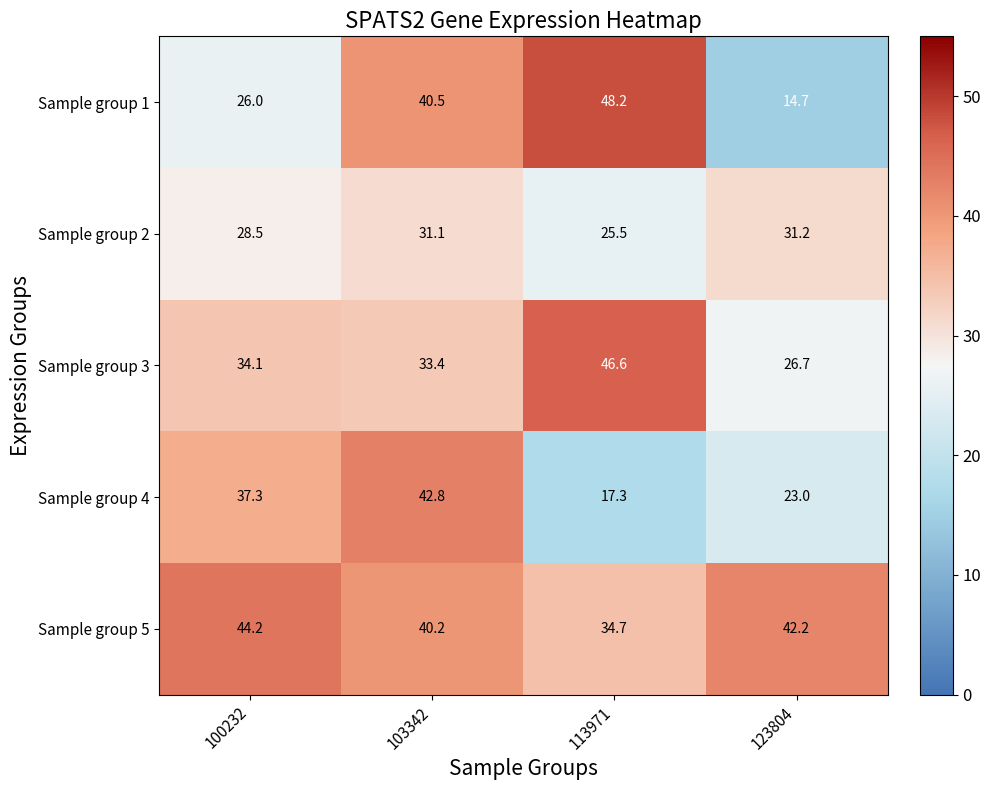

Rank the series at 113971 from highest to lowest value.

Sample group 1, Sample group 3, Sample group 5, Sample group 2, Sample group 4